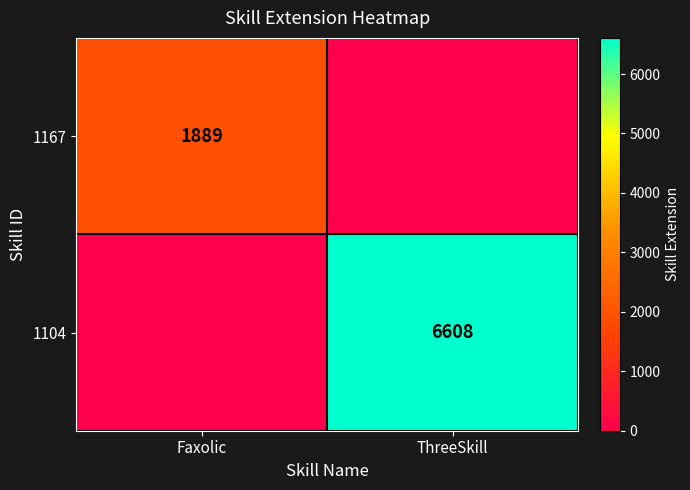

What is the total value across all series at Faxolic?

1889